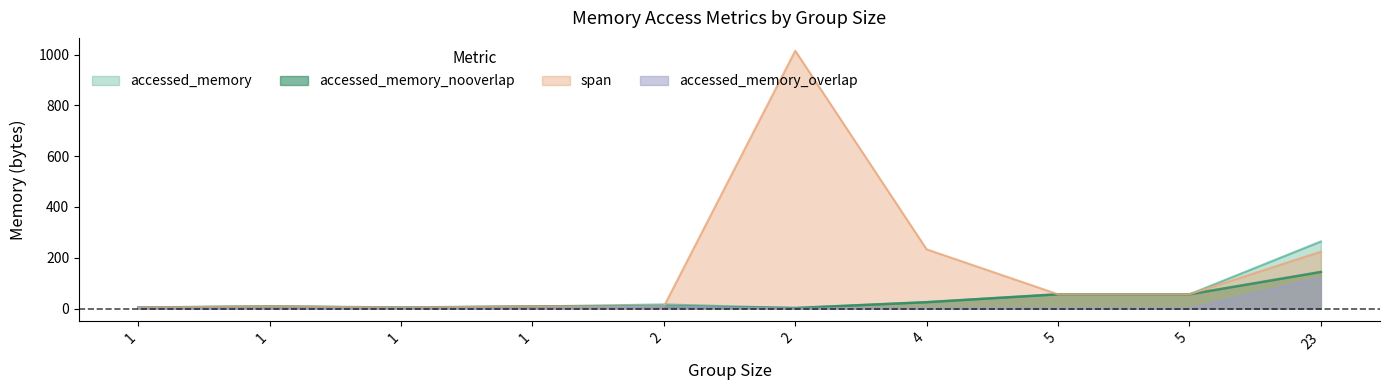

What is the value of the span point at the 5th from the left?

8